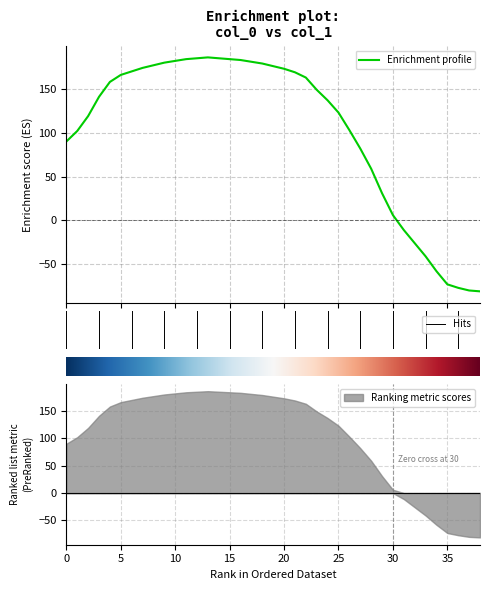

What is the difference between the maximum and second lowest values?

266